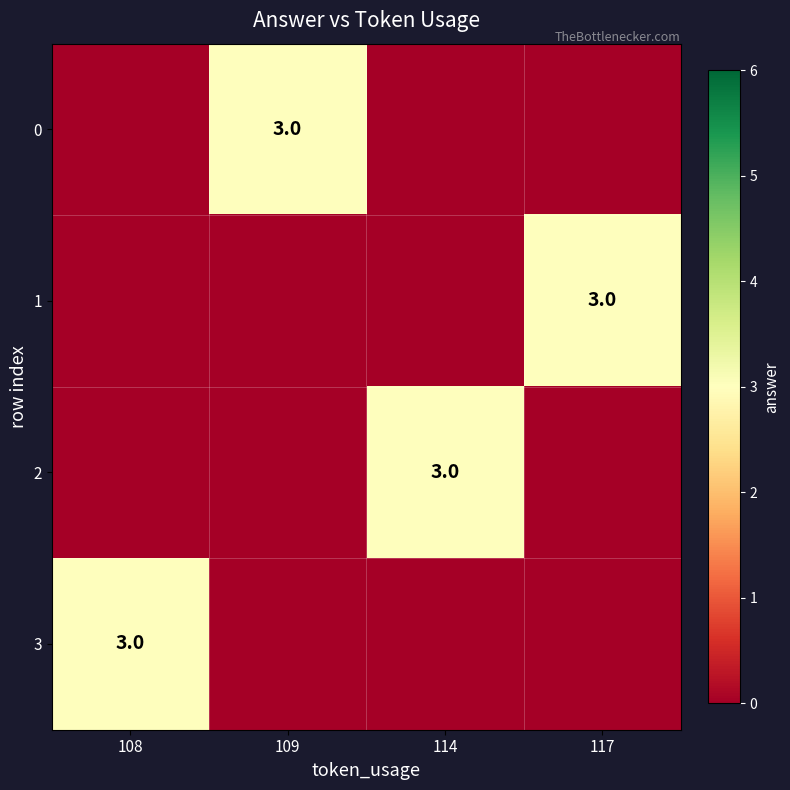

True or false: 0 has a value of 2 at 109.

False